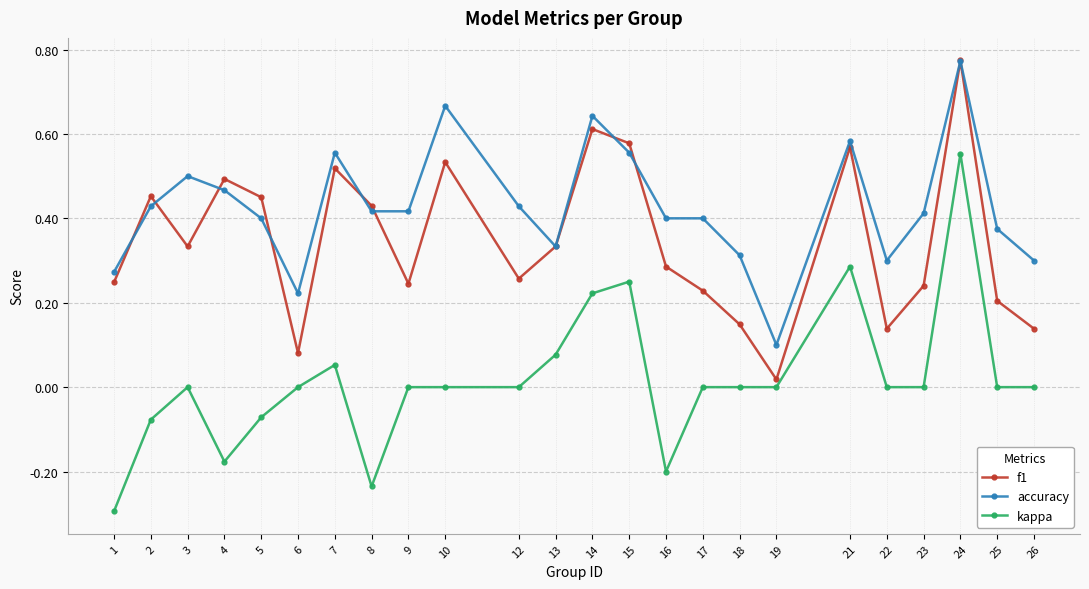

Which series changed the most between 18 and 21?

f1